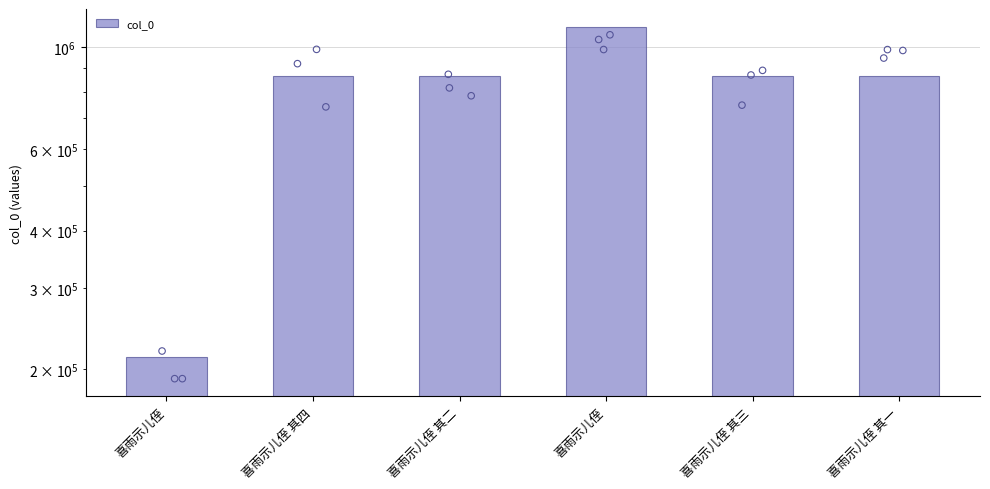

Approximately how many times larger is the value at 喜雨示儿侄 其一 compared to 喜雨示儿侄 其三?

1.0